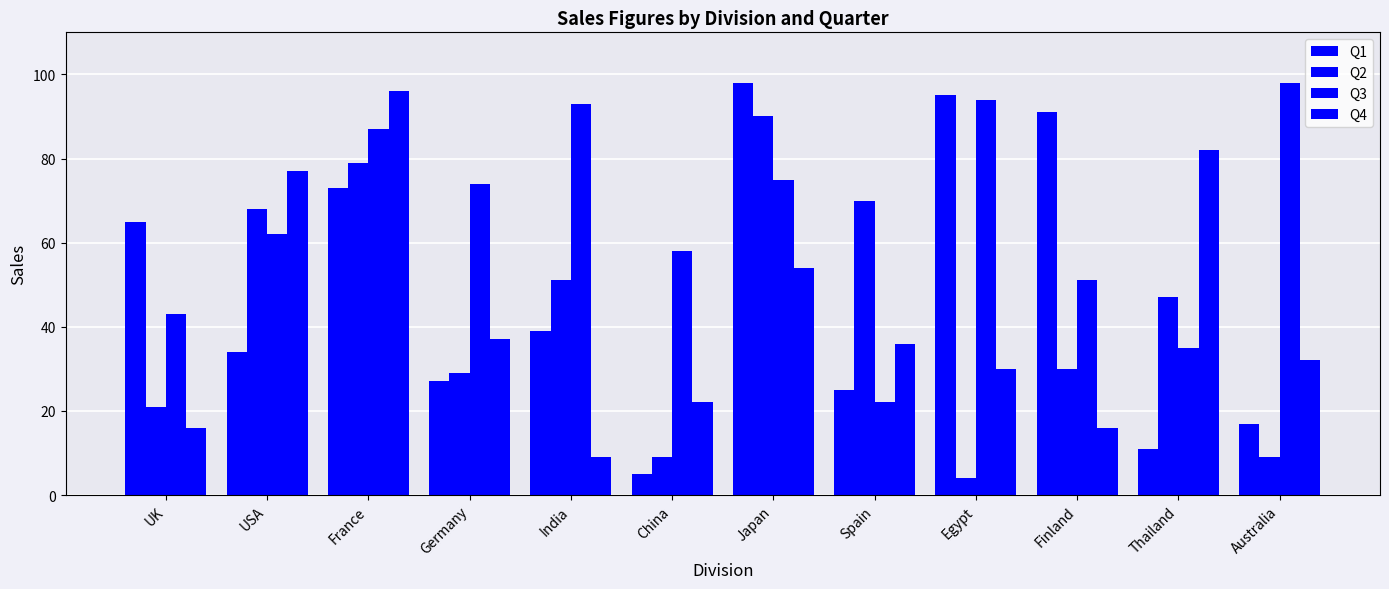

How many bars are there in total?

48